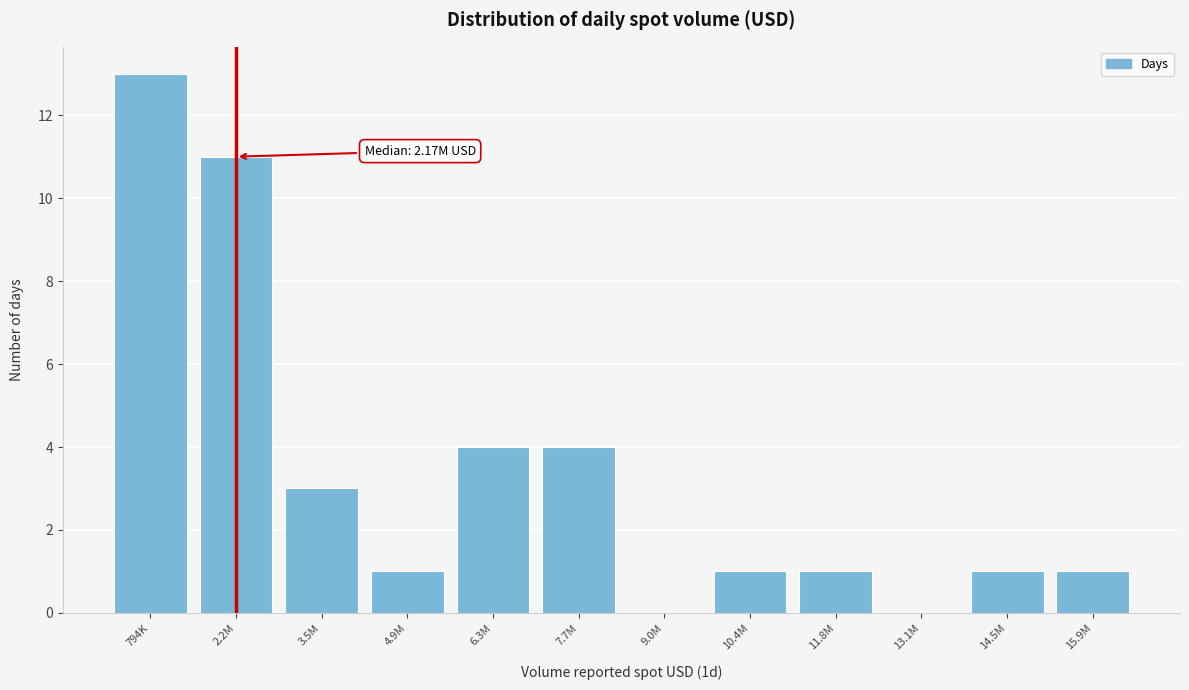

Reading left to right, transcribe all the data shown in this chart.

794K=13	2.2M=11	3.5M=3	4.9M=1	6.3M=4	7.7M=4	9.0M=0	10.4M=1	11.8M=1	13.1M=0	14.5M=1	15.9M=1